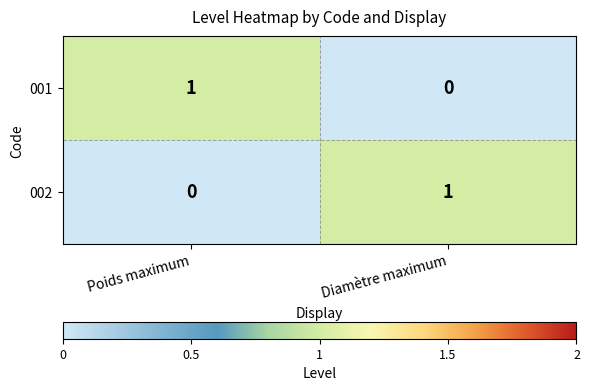

Reading left to right, extract all data points from this chart.

001: Poids maximum=1	Diamètre maximum=0
002: Poids maximum=0	Diamètre maximum=1